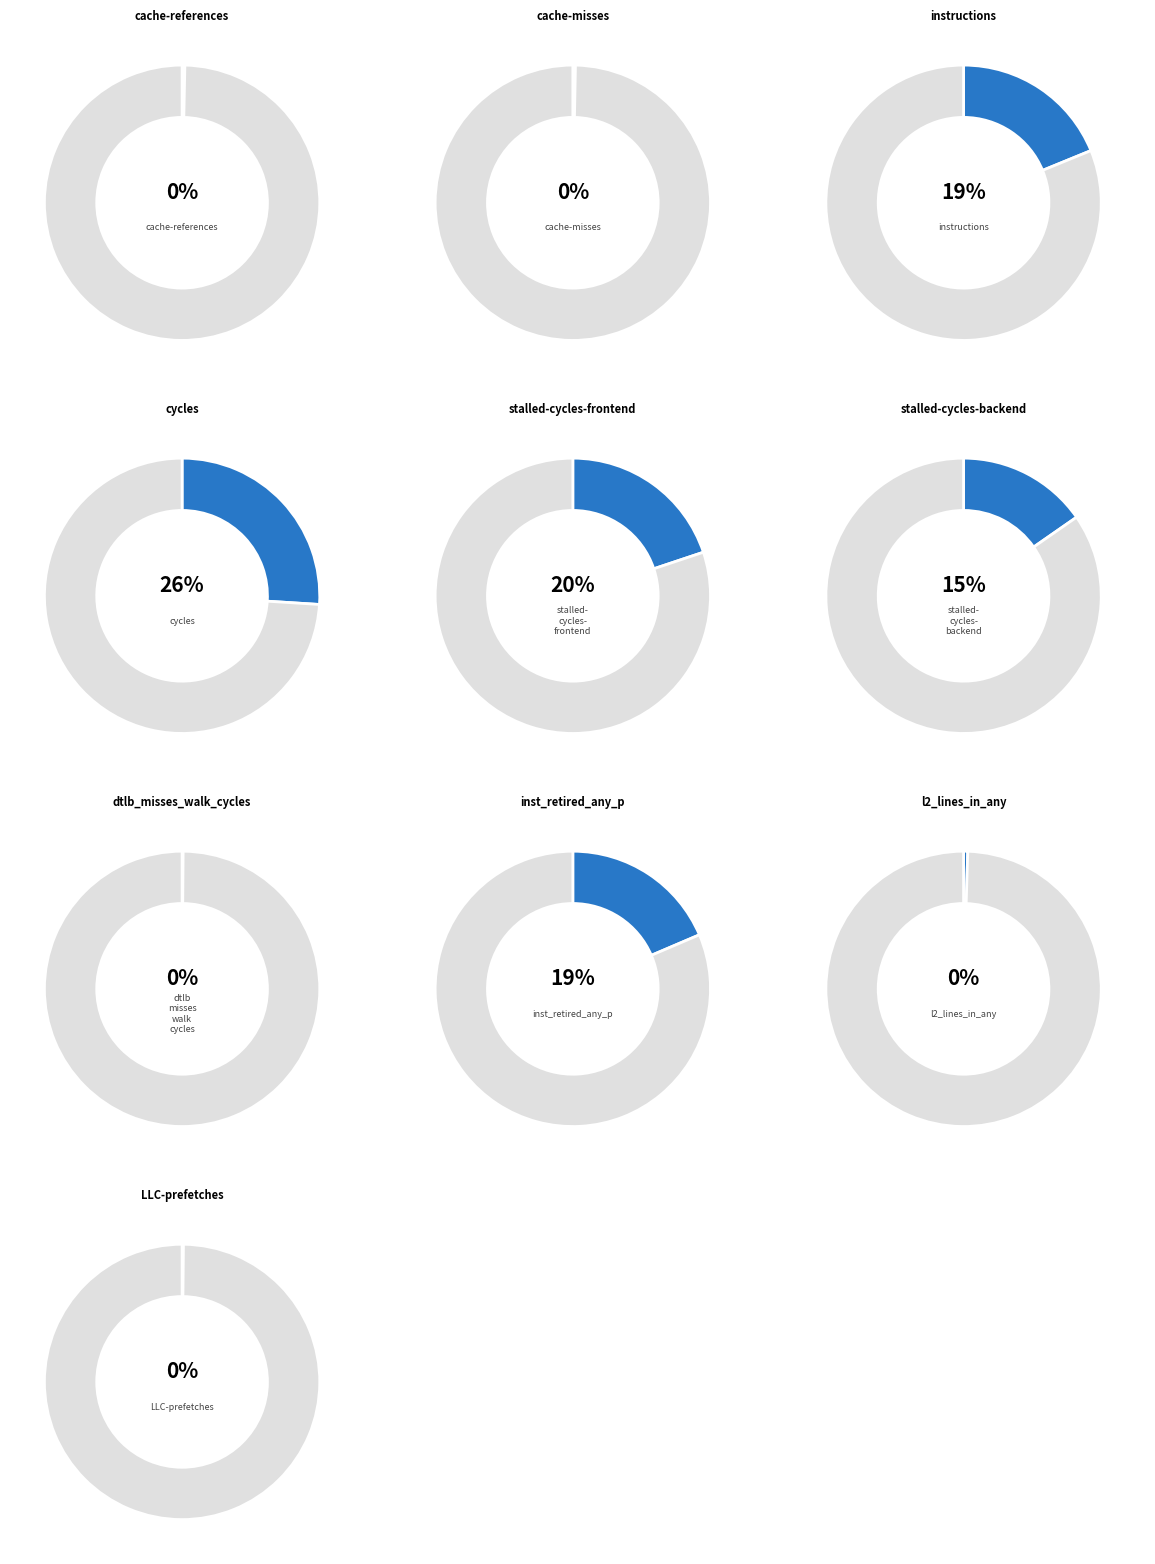

Between stalled-cycles-frontend and l2_lines_in_any, which is larger?

stalled-cycles-frontend